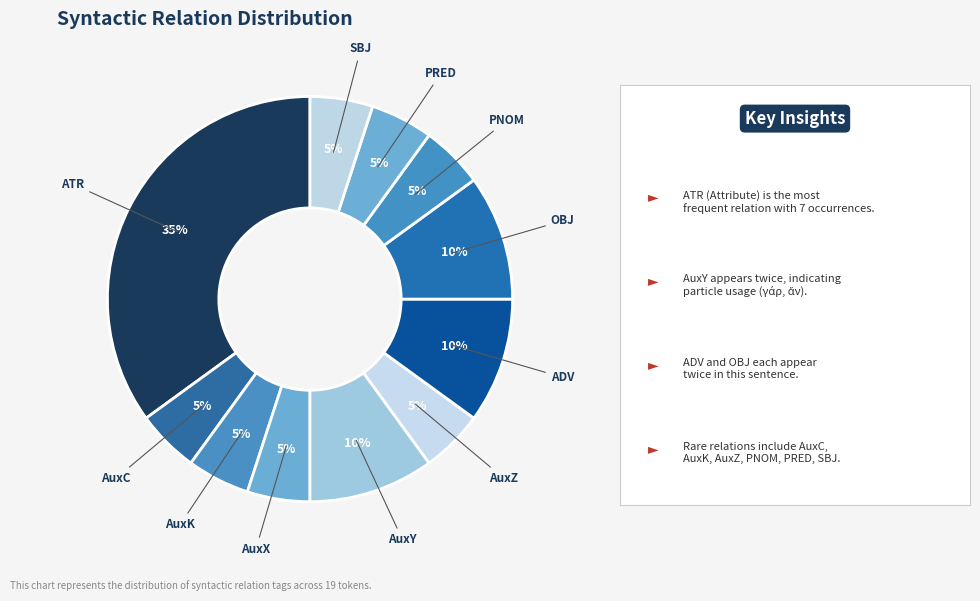

How many slices are in this pie chart?

11